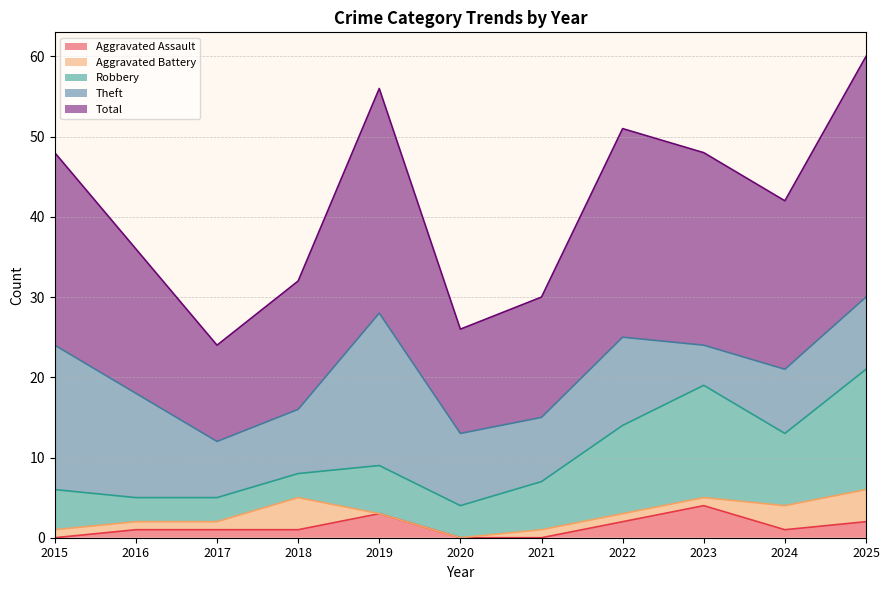

Where is Aggravated Battery nearest to the value 2?

2015